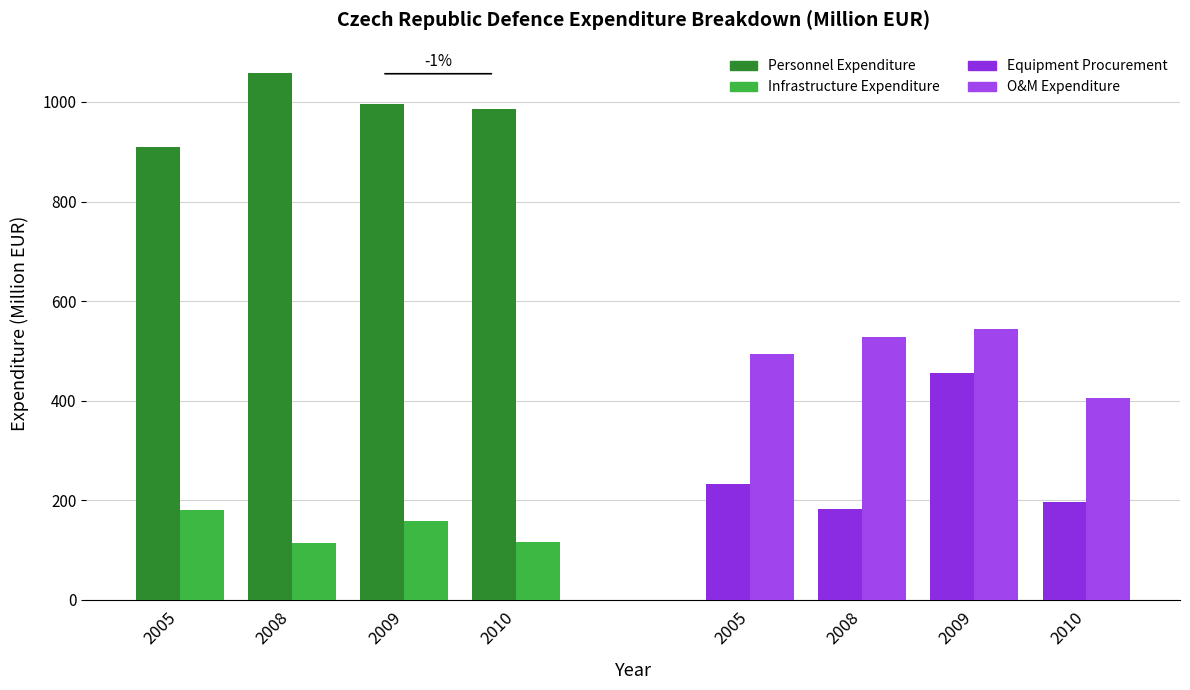

Is it true that Equipment Procurement equals 606.5 at 2009?

False